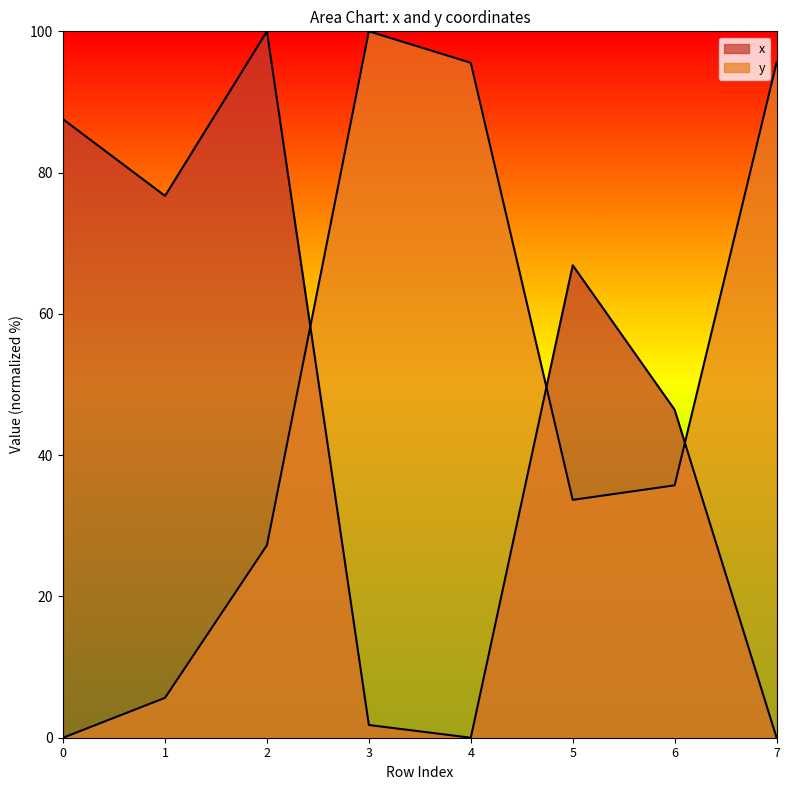

Rank the series by their maximum value, from lowest to highest.

x, y